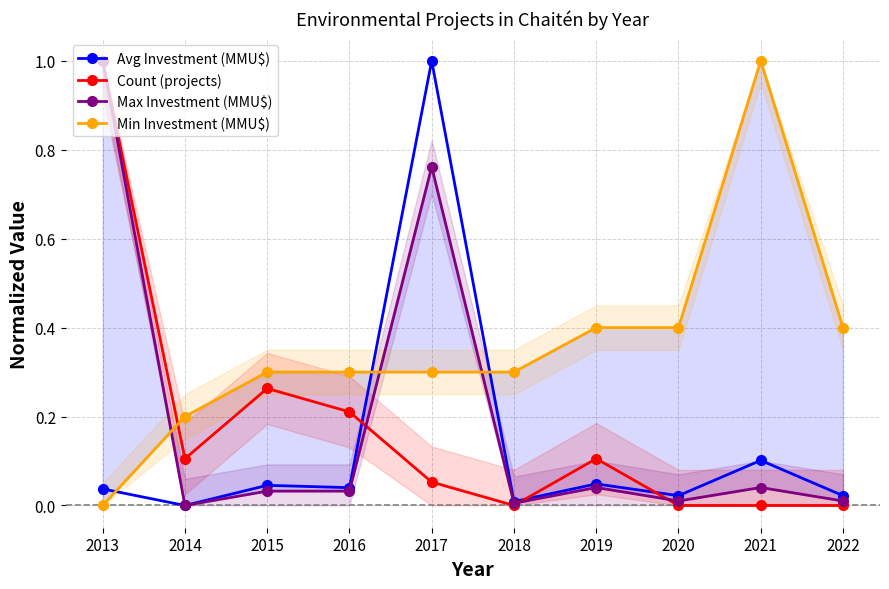

Reading left to right, list all the values displayed in this chart.

Avg Investment (MMU$): 2013=0.0	2014=0.0	2015=0.0	2016=0.0	2017=1.0	2018=0.0	2019=0.0	2020=0.0	2021=0.1	2022=0.0
Count (projects): 2013=1.0	2014=0.1	2015=0.3	2016=0.2	2017=0.1	2018=0.0	2019=0.1	2020=0.0	2021=0.0	2022=0.0
Max Investment (MMU$): 2013=1.0	2014=0.0	2015=0.0	2016=0.0	2017=0.8	2018=0.0	2019=0.0	2020=0.0	2021=0.0	2022=0.0
Min Investment (MMU$): 2013=0.0	2014=0.2	2015=0.3	2016=0.3	2017=0.3	2018=0.3	2019=0.4	2020=0.4	2021=1.0	2022=0.4